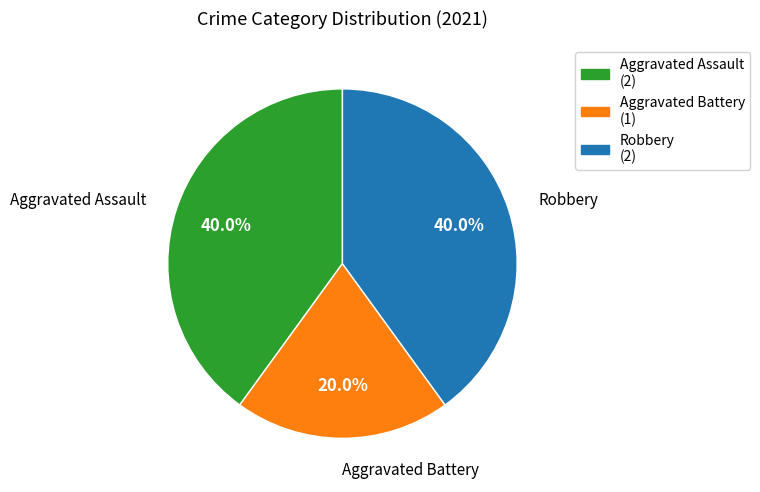

What is the ratio of the value at Robbery to the value at Aggravated Battery?

2.0